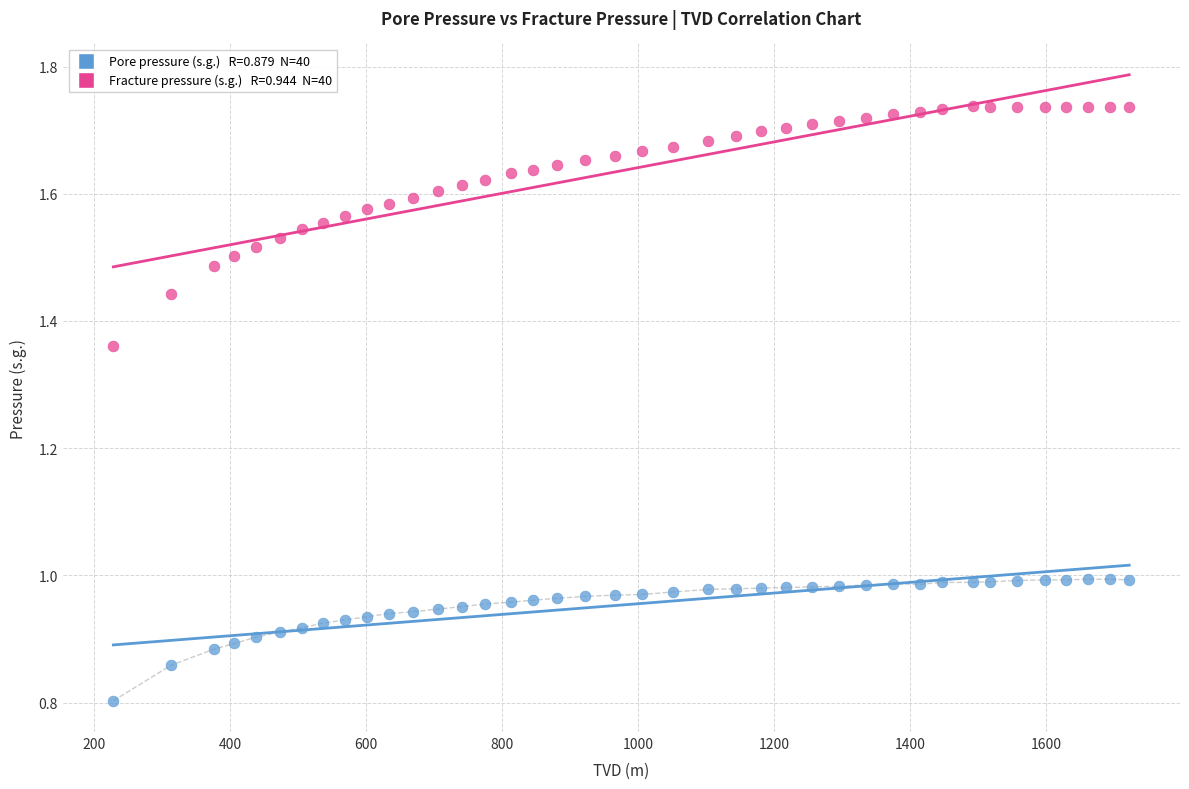

Across all data points, what is the range of X values (max minus min)?

1494.4